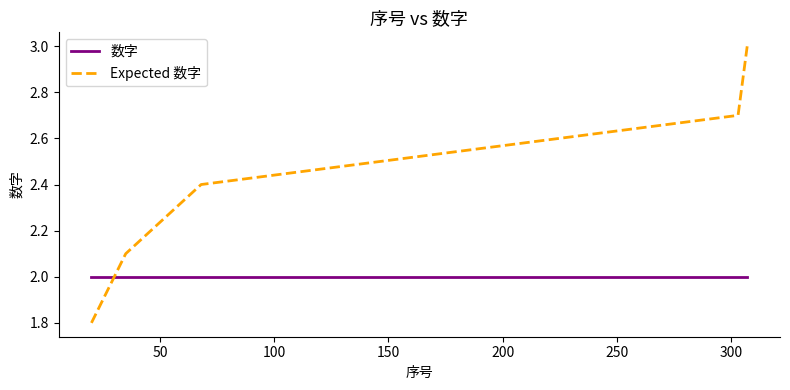

Is this an area chart (filled region under the line)?

No